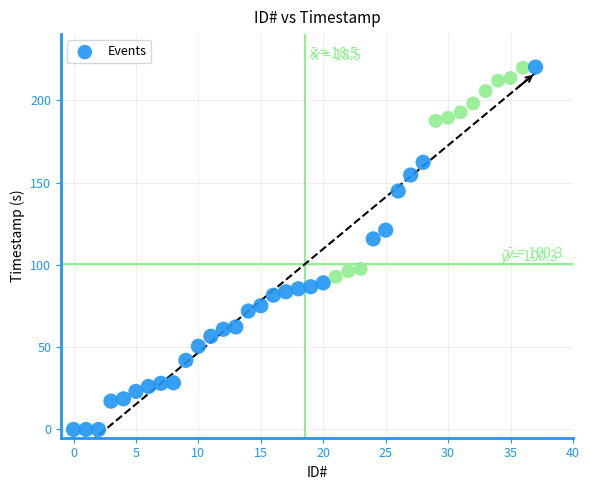

What is the range of Y values (max minus min)?

220.2